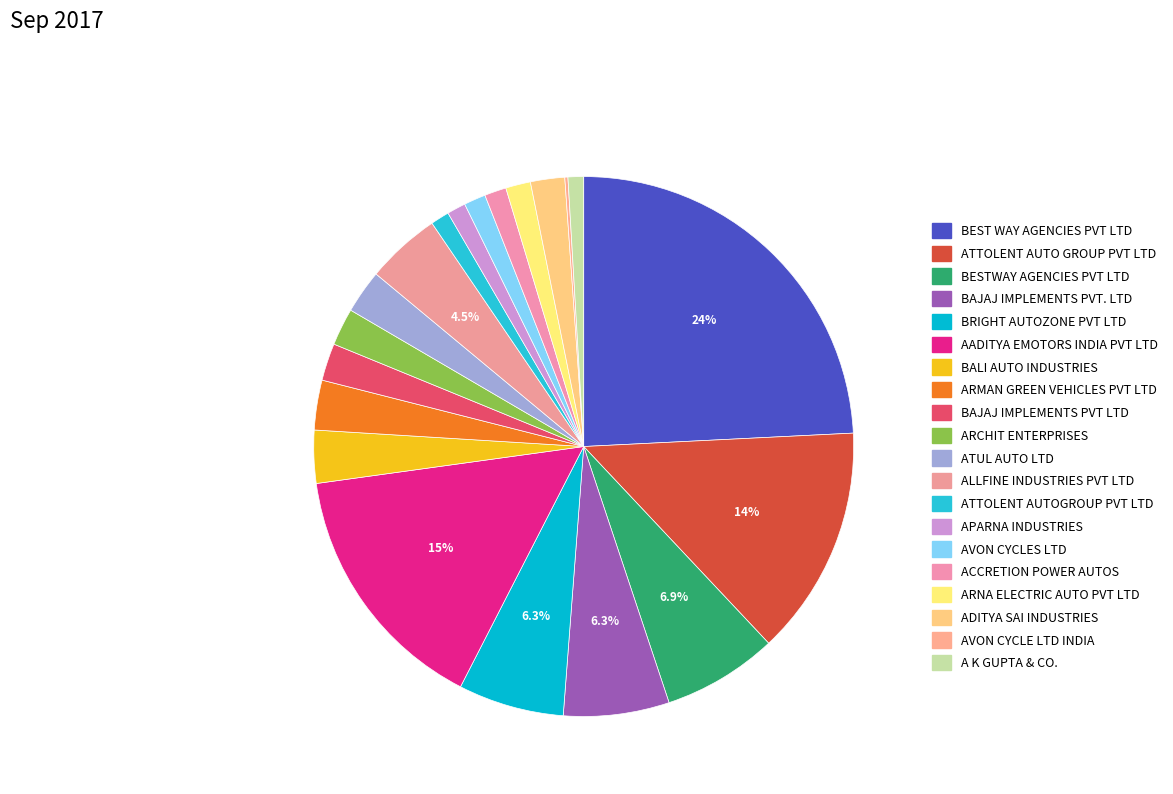

What percentage do AVON CYCLE LTD INDIA and BALI AUTO INDUSTRIES together represent?

3.4%